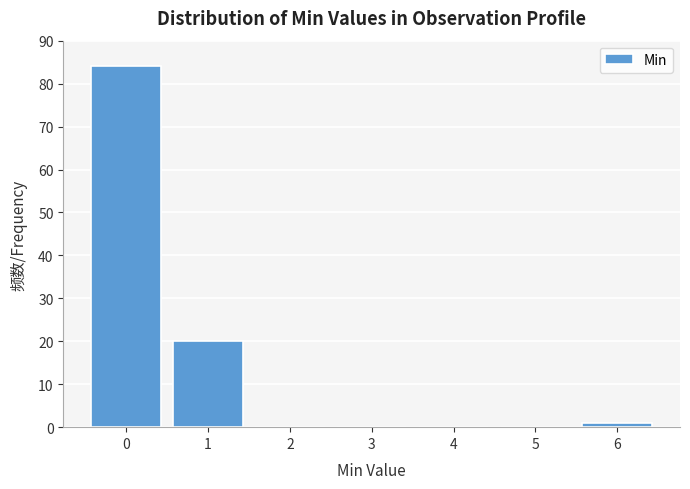

Over which range of the x-axis is the bar tallest?

-0.5 to 0.5